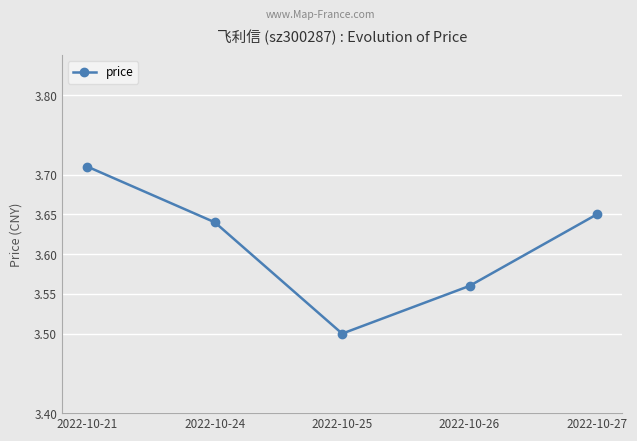

The chart shows a value of 5.1 at 2022-10-27. True or false?

False